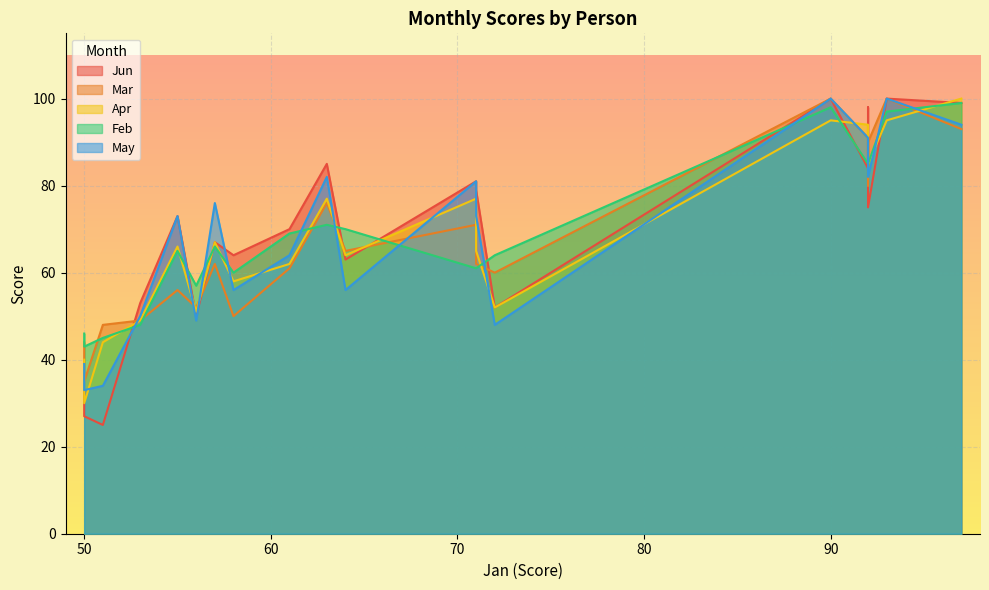

How many interior local valleys does the Mar series have?

6